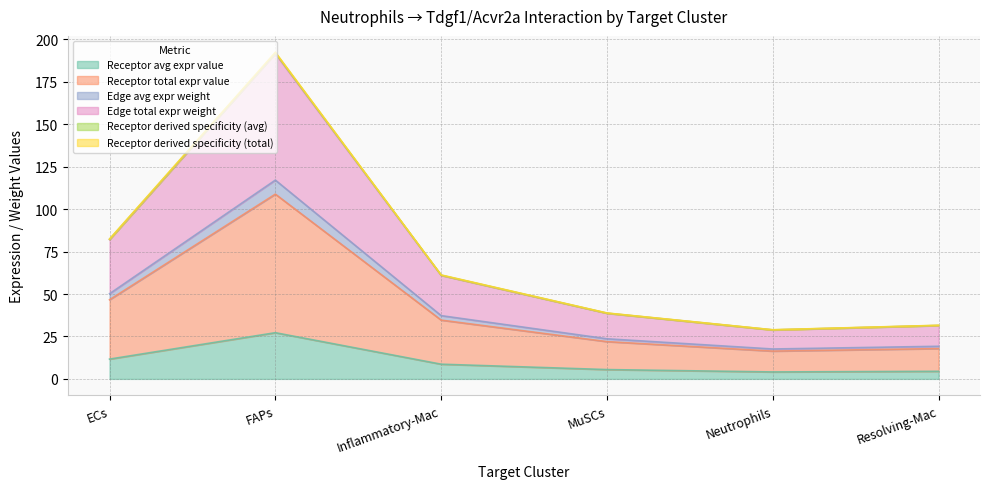

Which label corresponds to the largest value in the chart?

FAPs